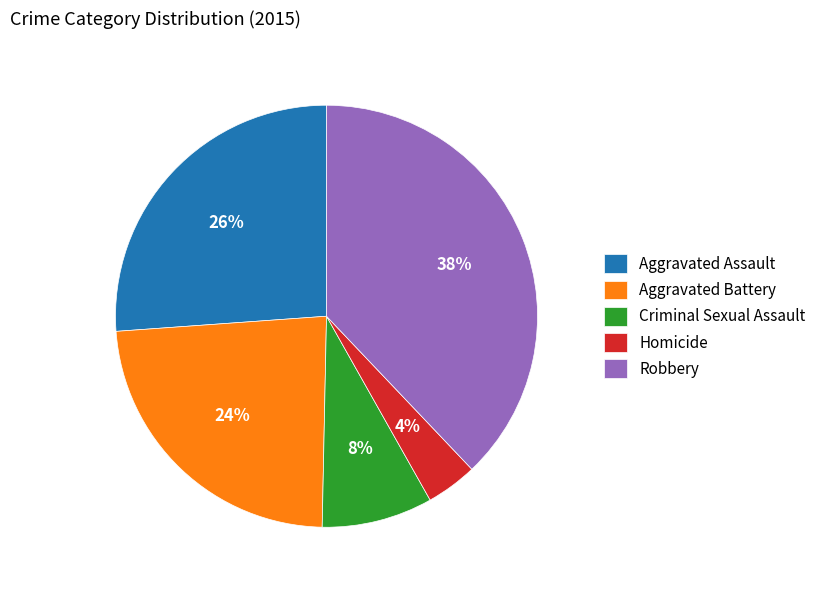

To the nearest percent, what percentage of the pie is Aggravated Assault?

26%